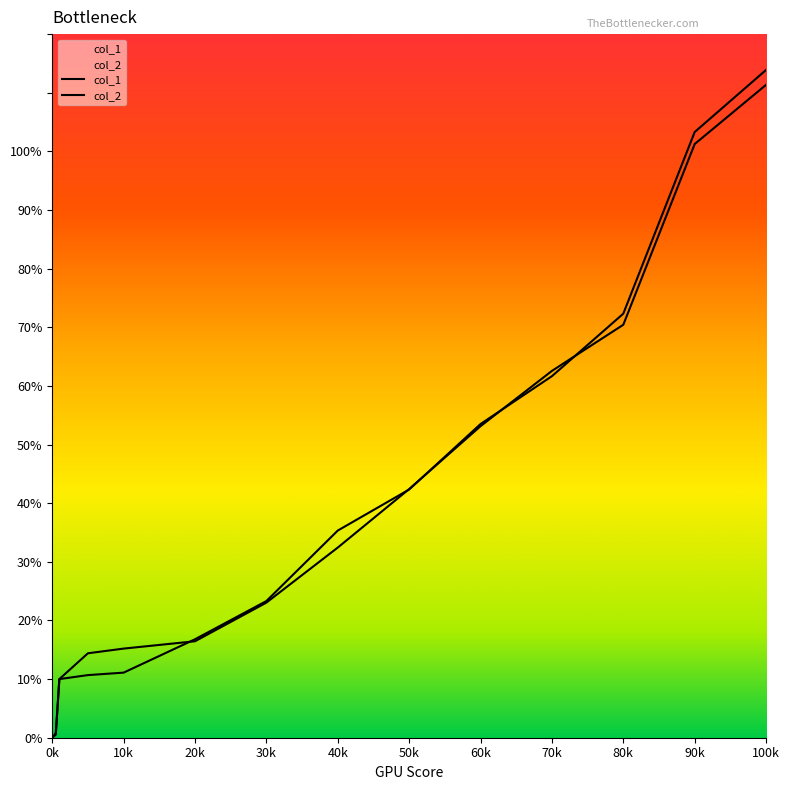

Is it true that col_2 equals 0.1 at 50?

True